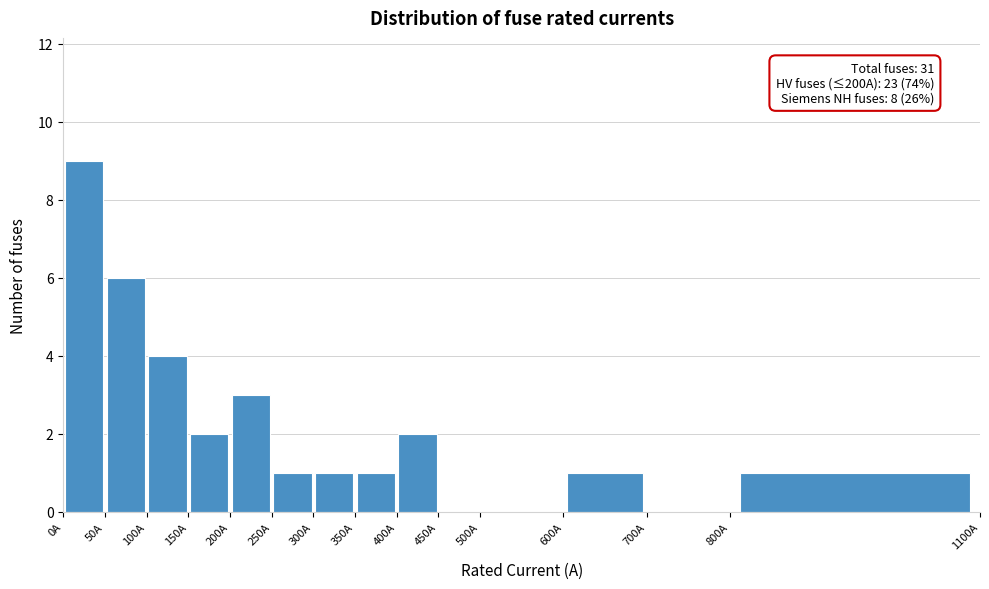

Over which range of the x-axis is the bar tallest?

0 to 50